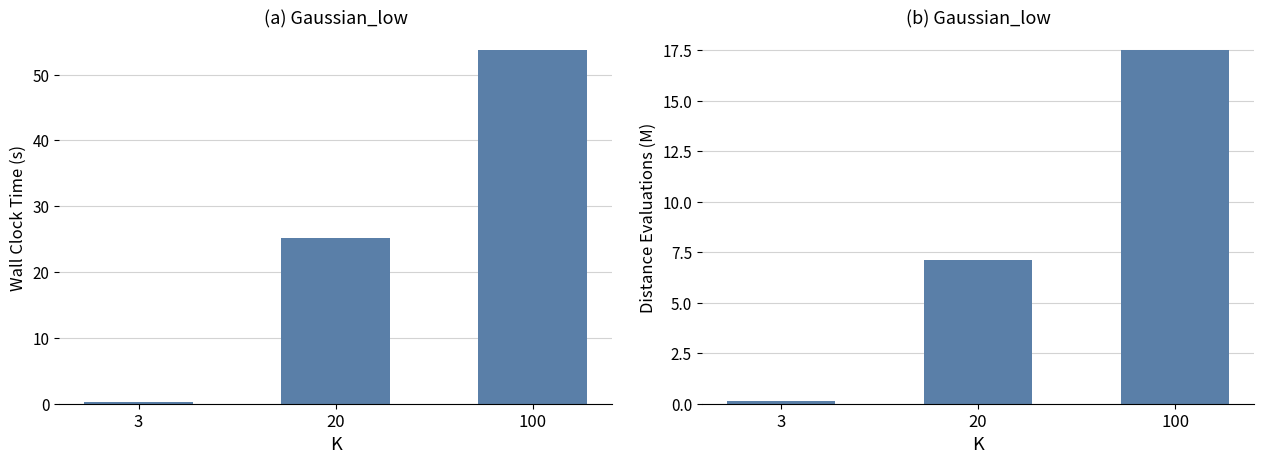

Reading right to left, extract all data points from this chart.

Wall_Clock_Time: 100=53.8	20=25.2	3=0.3
Distance_Evaluations: 100=17.5	20=7.1	3=0.1